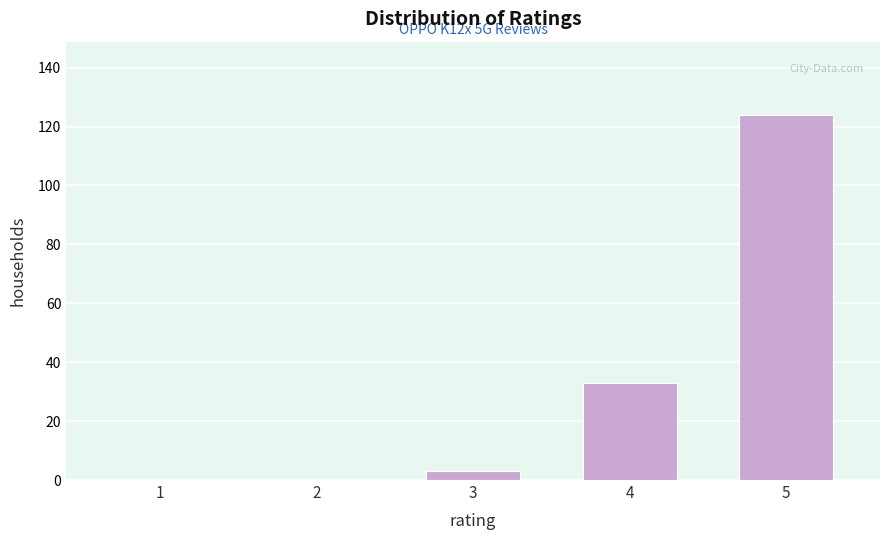

Reading left to right, list all the values displayed in this chart.

1=0	2=0	3=3	4=33	5=124